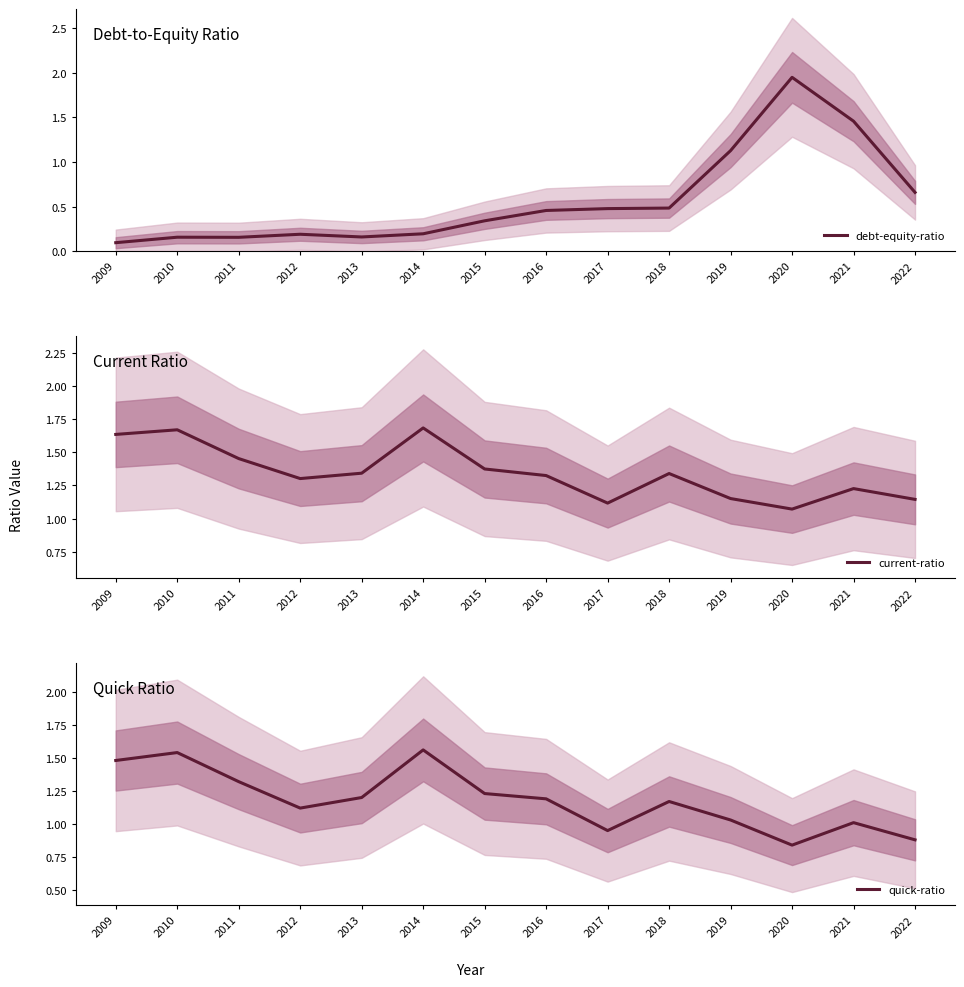

The value of debt-equity-ratio at 2015 is 0.1. True or false?

False